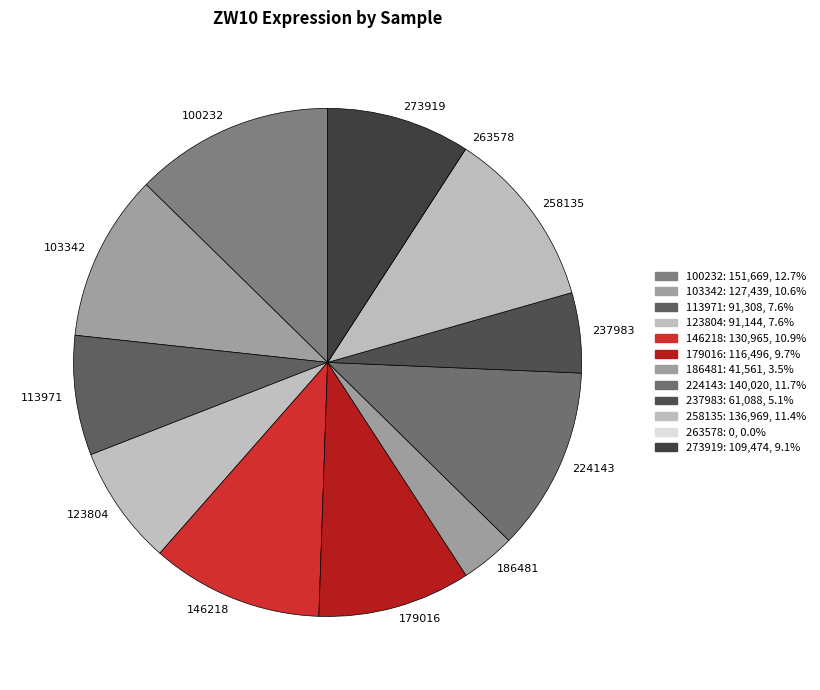

The 224143 slice represents 1% of the pie. True or false?

False